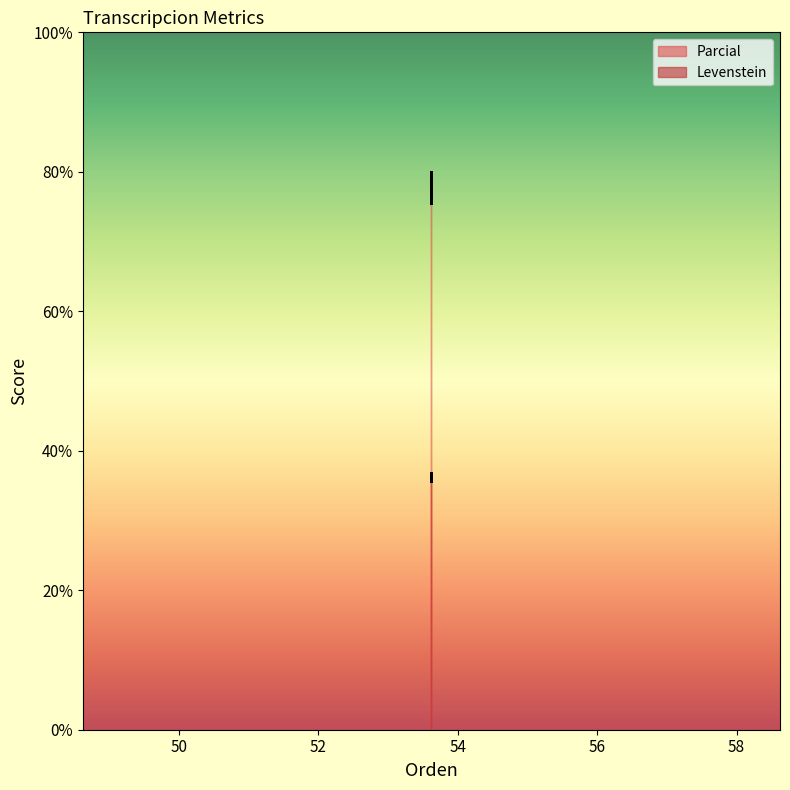

True or false: Levenstein has more than 1 points higher than both neighbors.

False